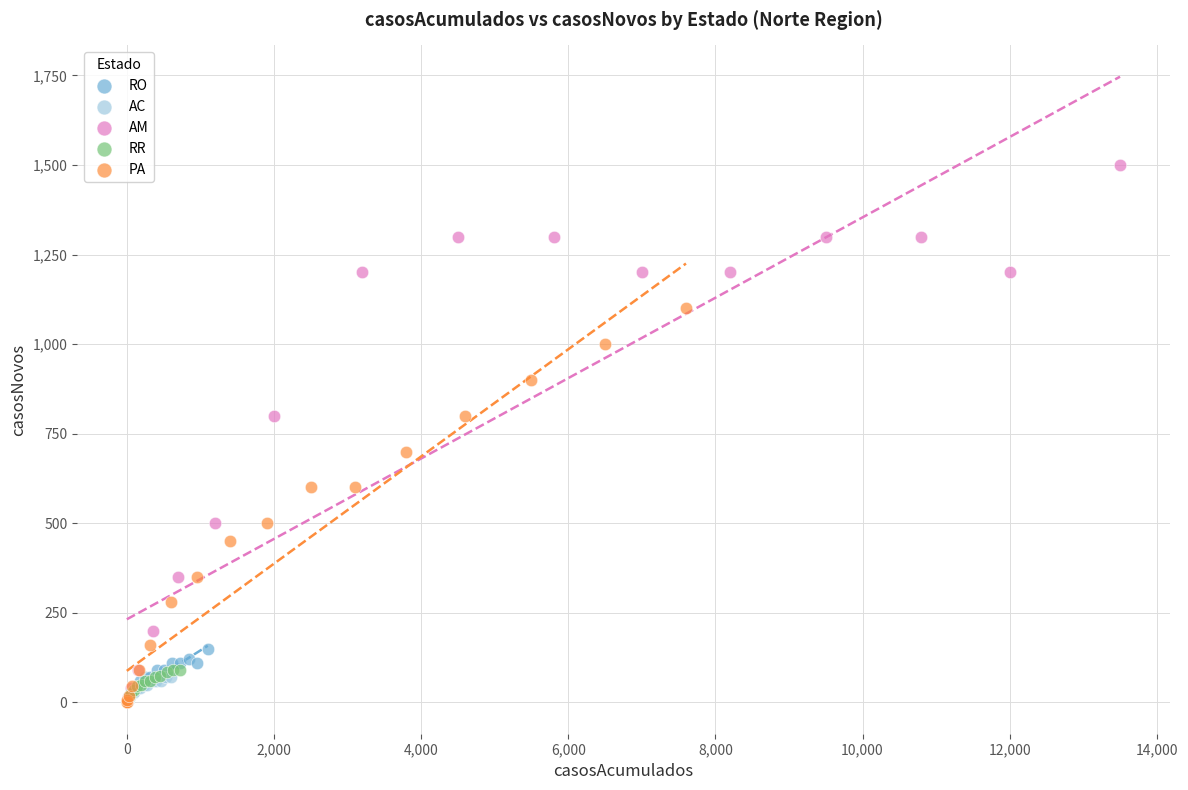

Which series has the widest spread of Y values?

AM